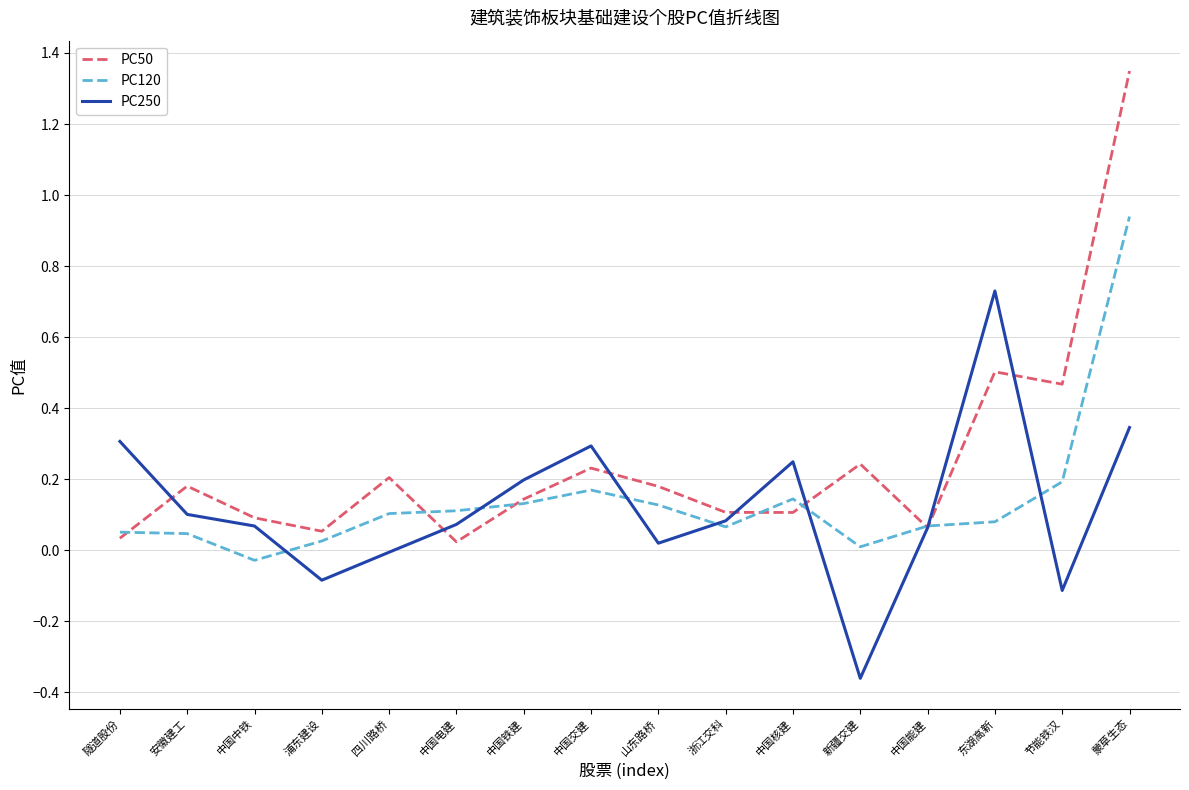

The PC50 series shows 0.1 at 新疆交建. True or false?

False